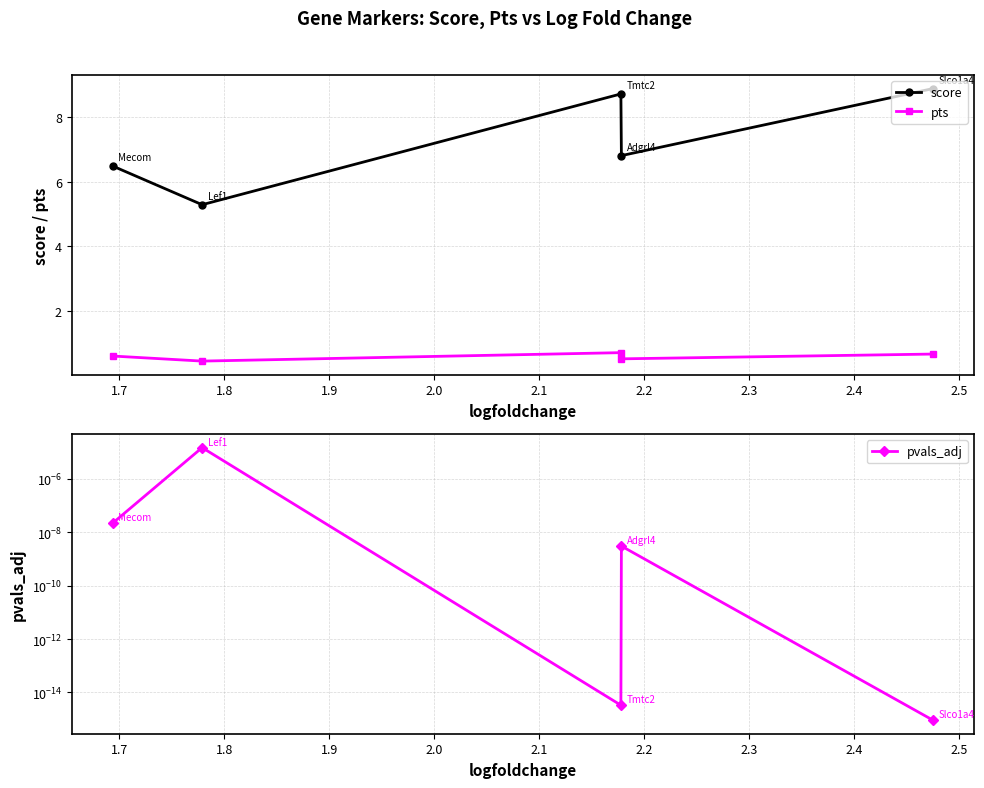

What is the value of the pts point at the 3rd from the left?

0.7